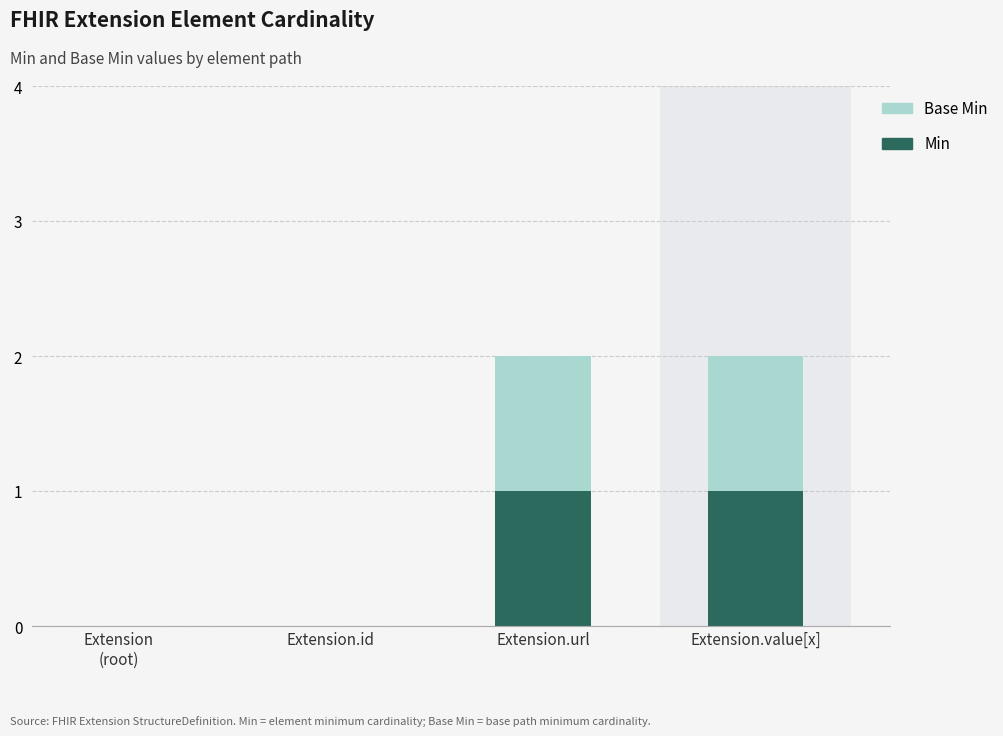

At which category is the sum across all series the highest?

Extension.url